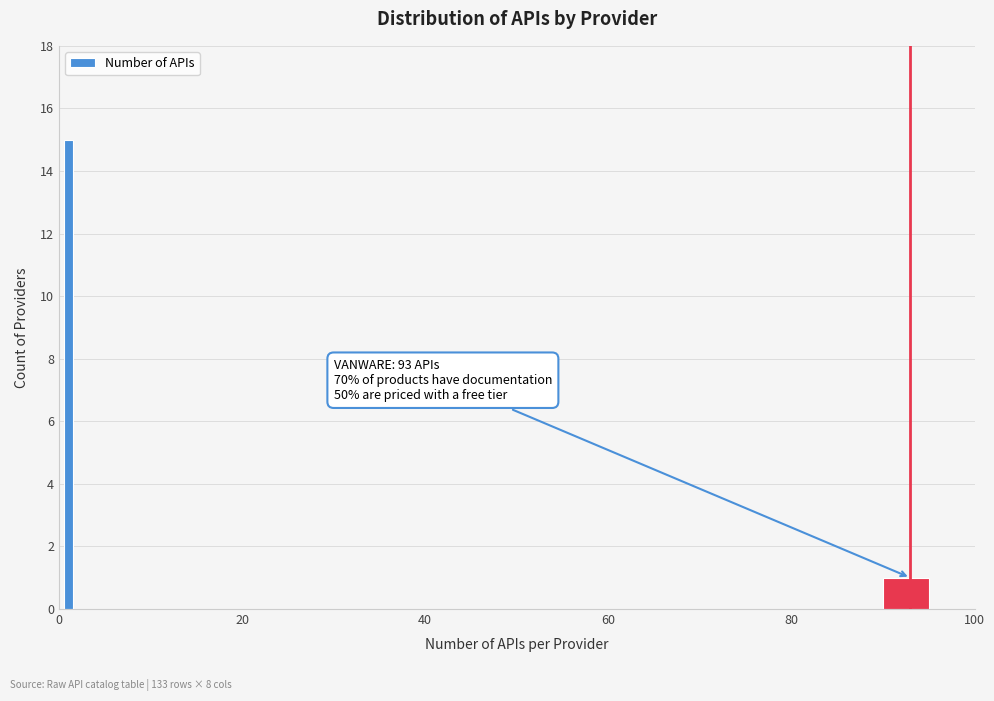

Around what value on the x-axis is the tallest bar? Give the approximate position of its centre, as read against the axis.

2